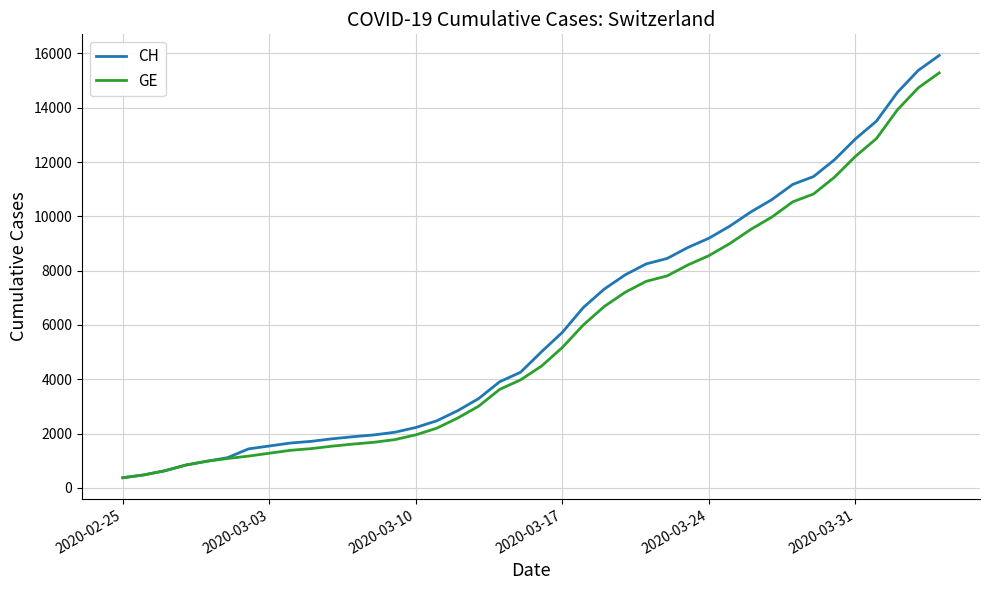

List the series in order of their overall mean, lowest first.

GE, CH